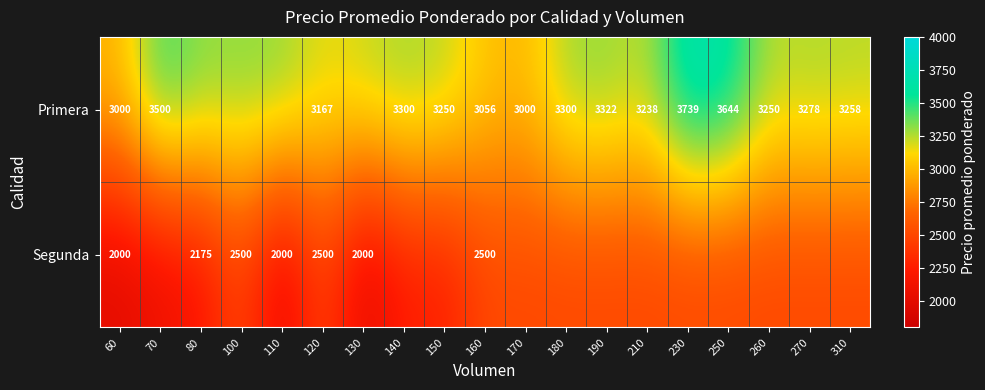

What is the total value across all series at 120?

5667.0